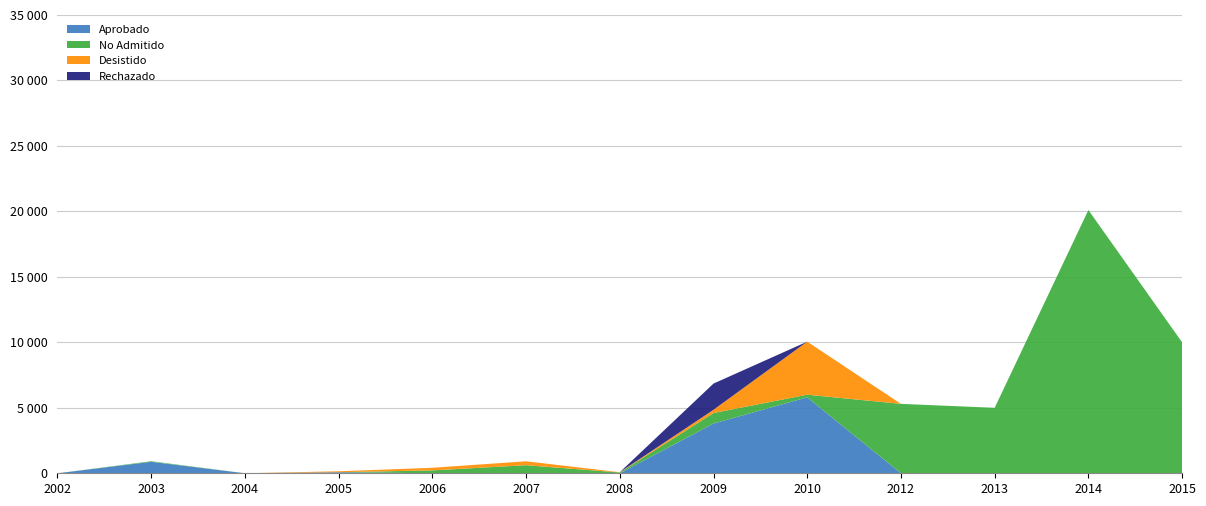

Reading left to right, transcribe all the data shown in this chart.

Aprobado: 0	876	1	80	0	0	0	3800	5800	0	0	0	0
No Admitido: 0	43	0	0	220	616	60	800	200	5300	5000	20100	10000
Desistido: 0	0	0	72	200	300	20	250	4050	0	0	0	0
Rechazado: 0	0	0	0	0	0	0	2000	0	0	0	0	0